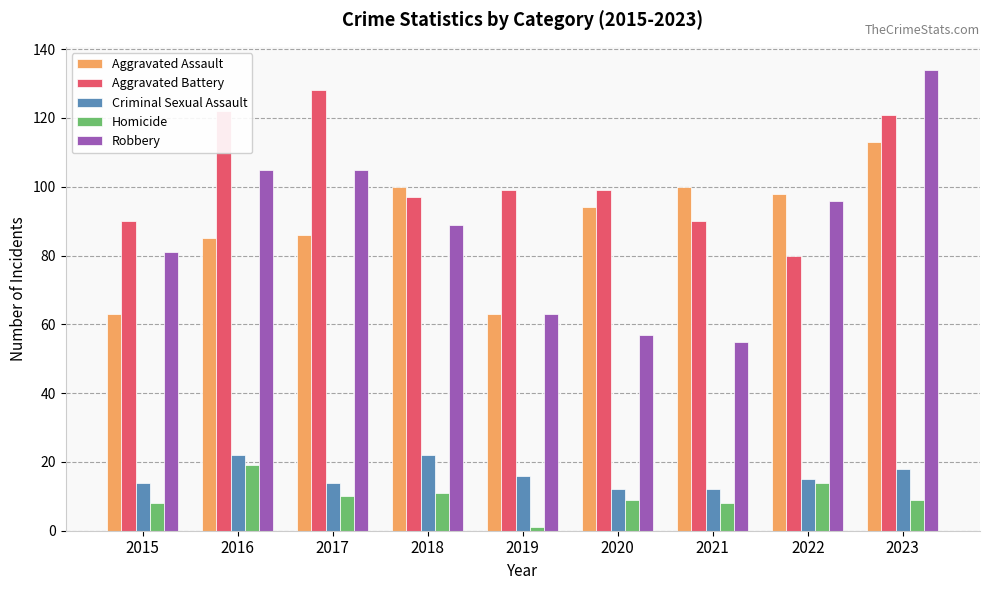

Is the value of Robbery at 2017 greater than the value of Homicide at 2018?

Yes